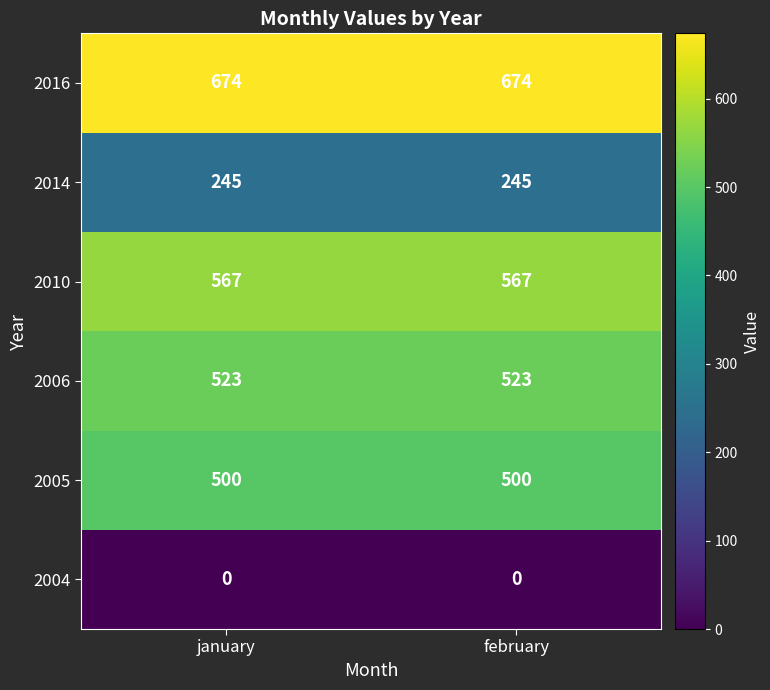

Rank the series at february from highest to lowest value.

2016, 2010, 2006, 2005, 2014, 2004